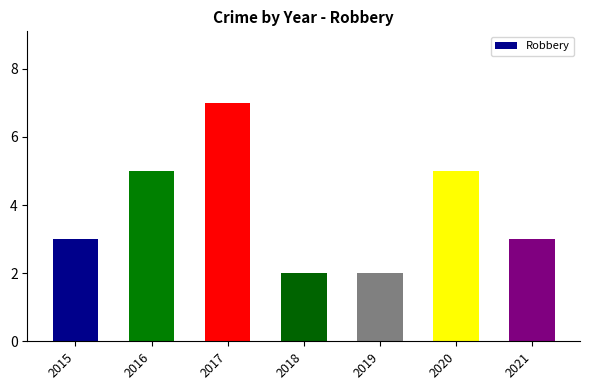

Are the bars horizontal?

No